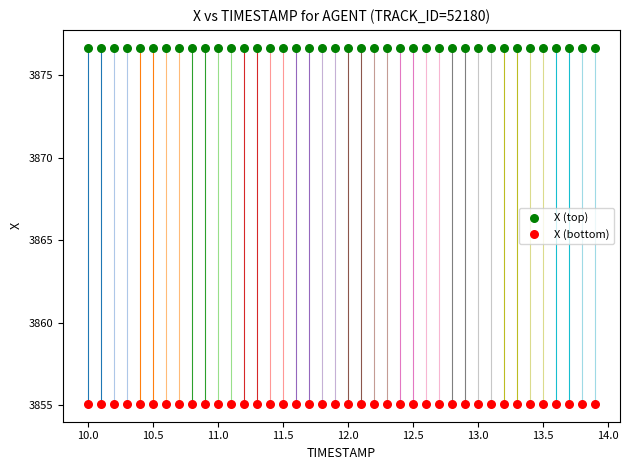

Which series reaches the minimum Y coordinate?

X (bottom)